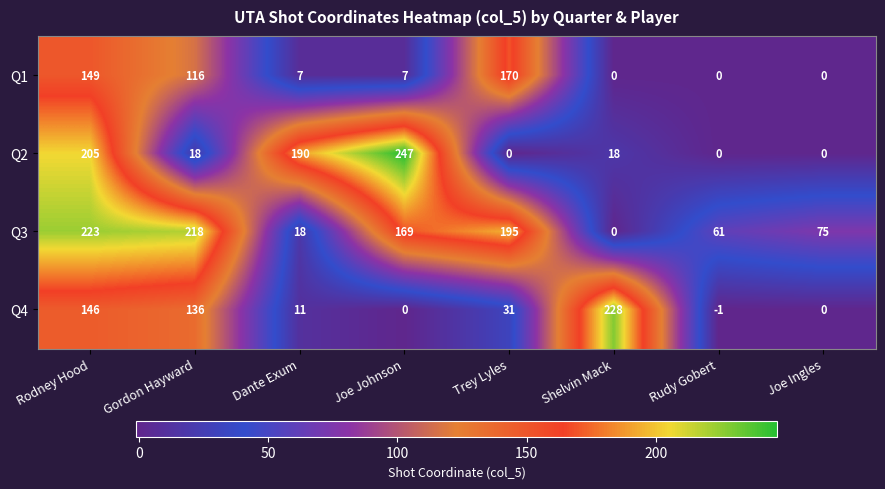

What is the sum of the Q2 values at Dante Exum and Rudy Gobert?

190